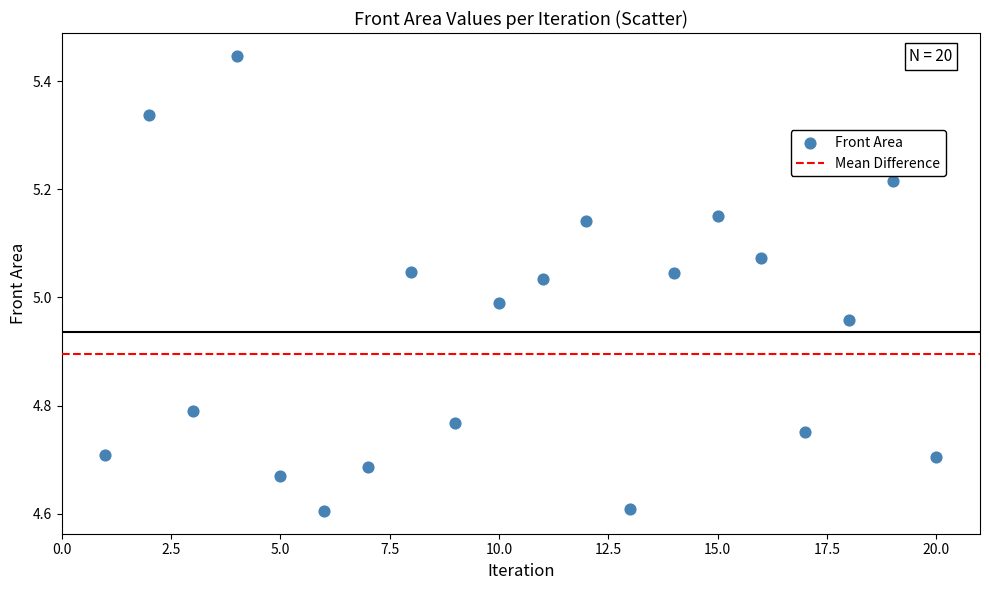

What is the range of Y values (max minus min)?

0.8